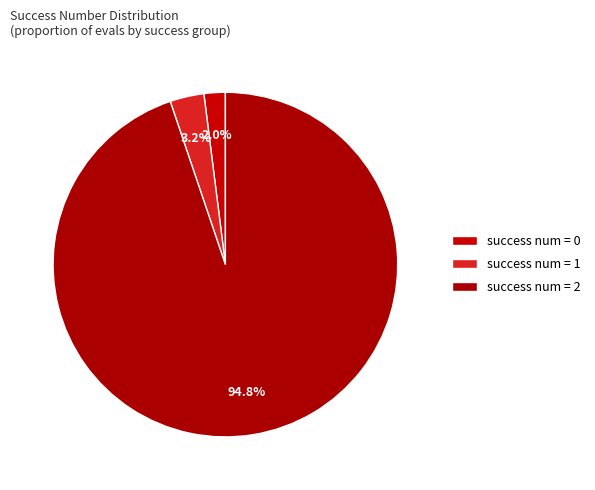

How many segments does this pie chart have?

3